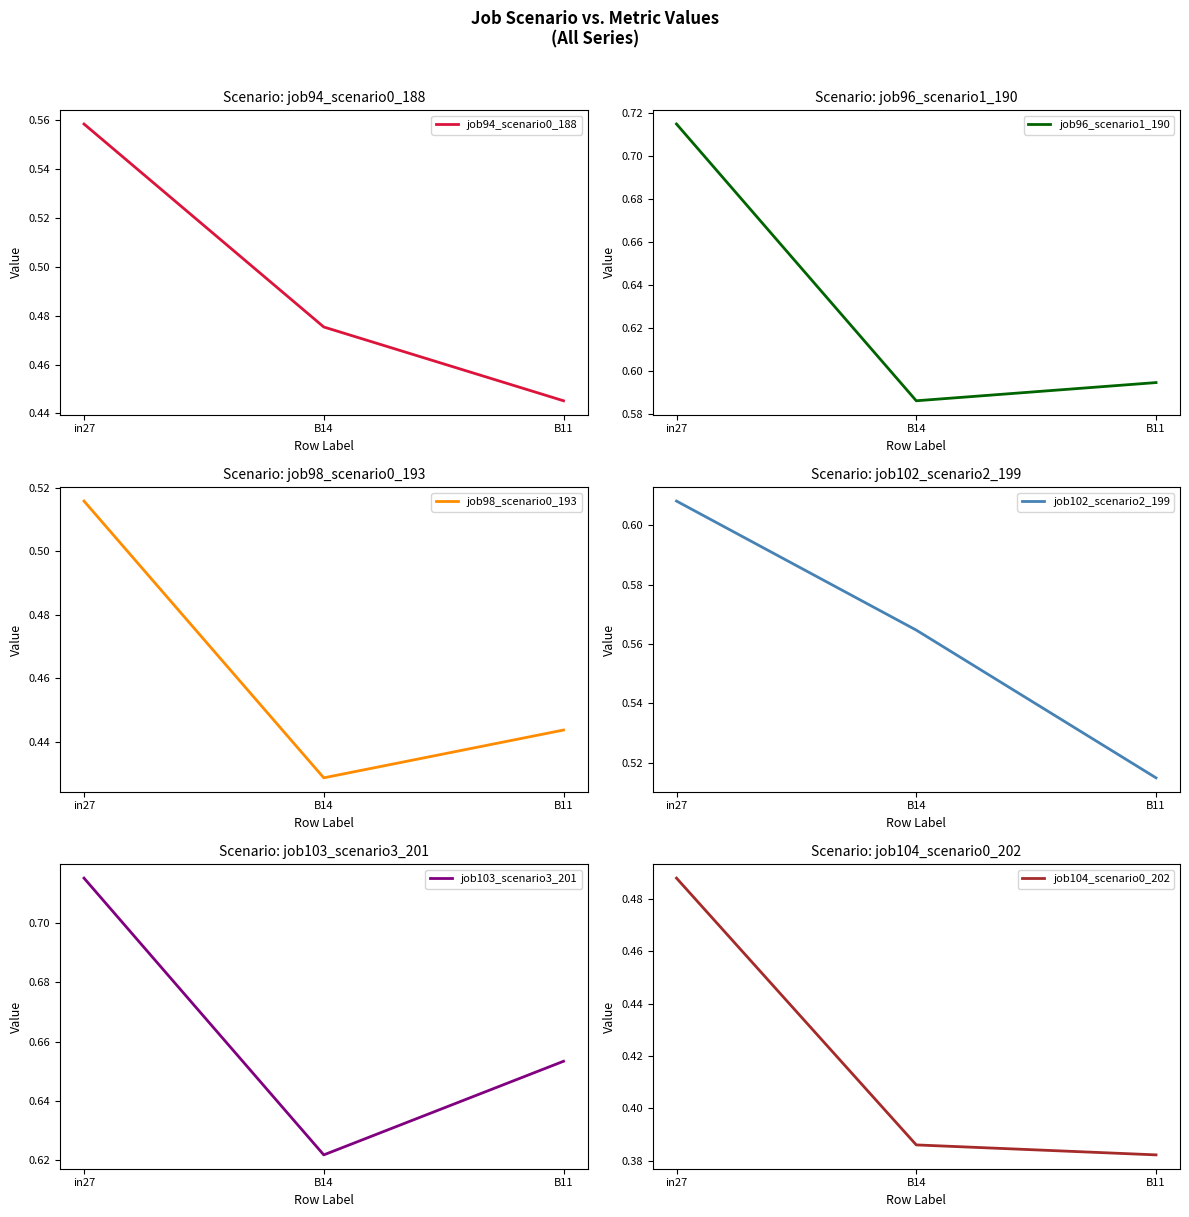

Count the job103_scenario3_201 values in the range 0 to 1.

3